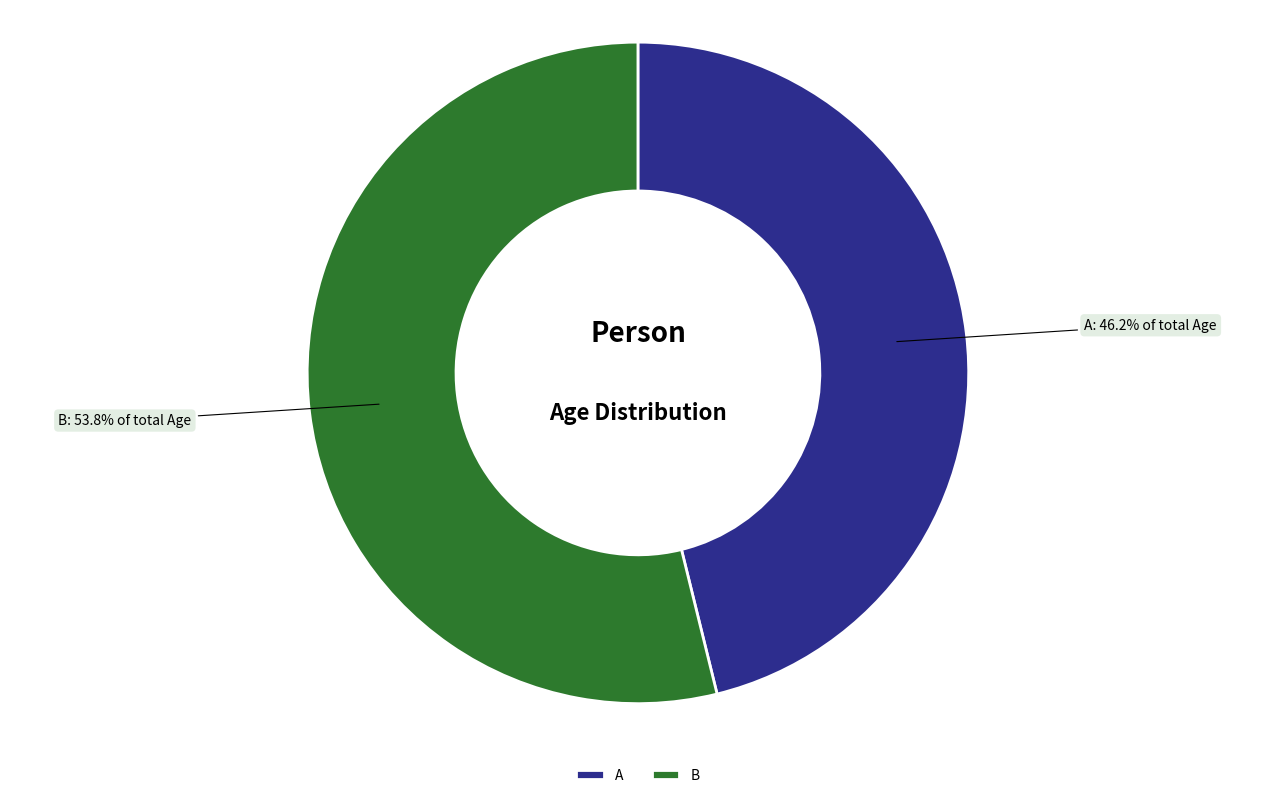

Which category has the smallest portion of the pie?

A